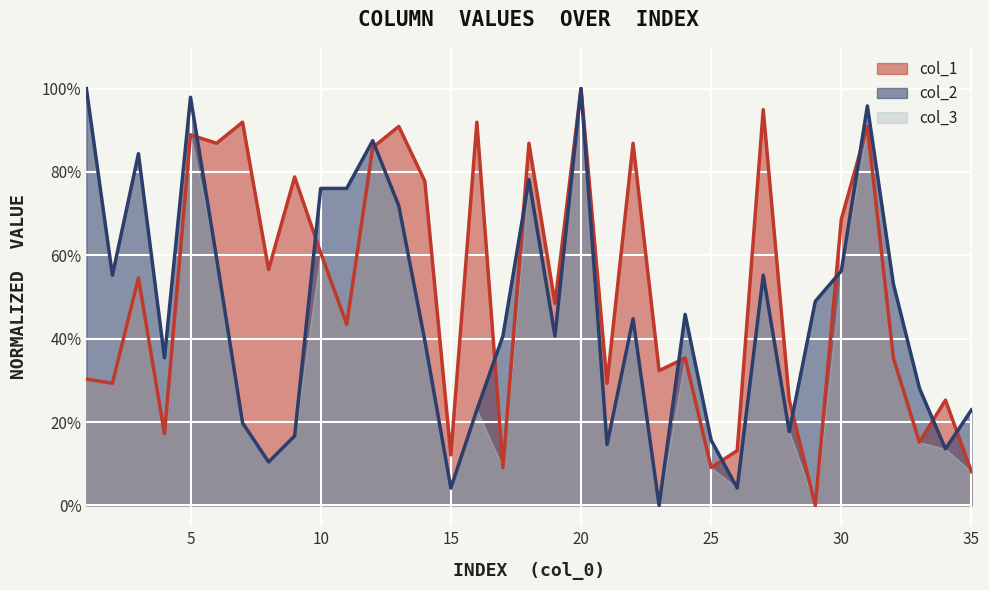

True or false: col_2 line has more than 1 points higher than both neighbors.

True